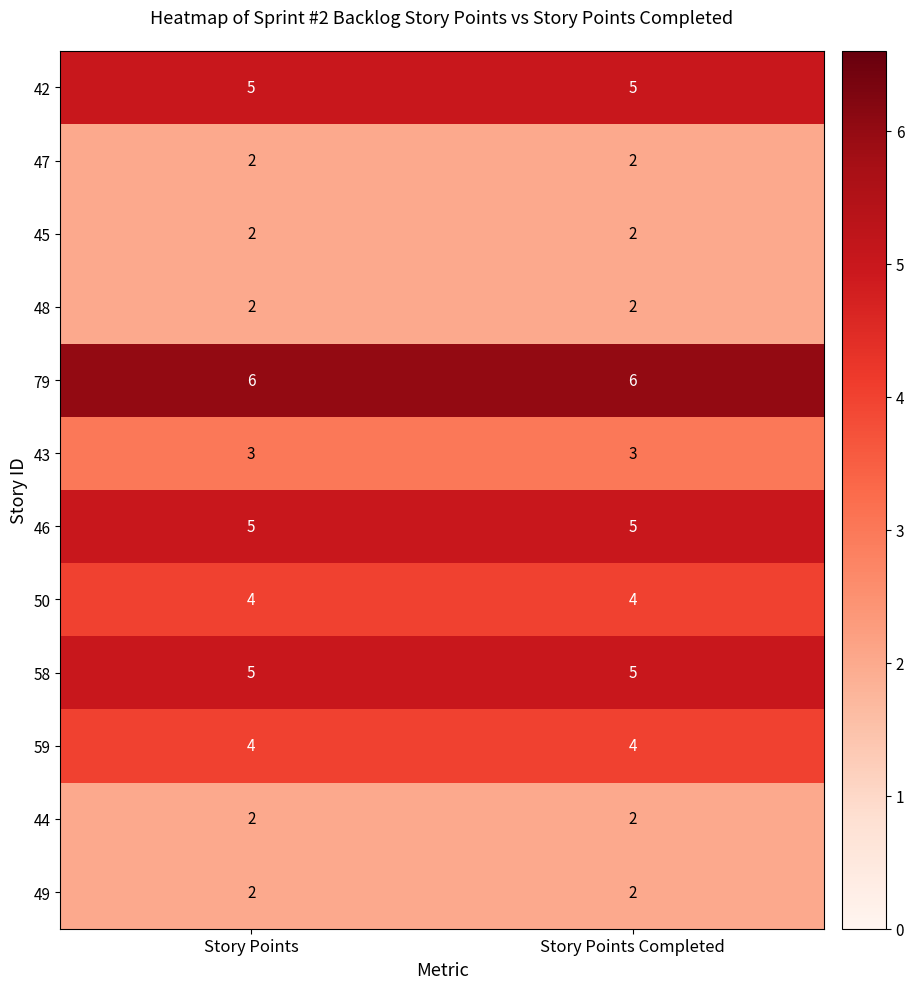

Reading left to right, transcribe all the data shown in this chart.

42: Story Points=5	Story Points Completed=5
47: Story Points=2	Story Points Completed=2
45: Story Points=2	Story Points Completed=2
48: Story Points=2	Story Points Completed=2
79: Story Points=6	Story Points Completed=6
43: Story Points=3	Story Points Completed=3
46: Story Points=5	Story Points Completed=5
50: Story Points=4	Story Points Completed=4
58: Story Points=5	Story Points Completed=5
59: Story Points=4	Story Points Completed=4
44: Story Points=2	Story Points Completed=2
49: Story Points=2	Story Points Completed=2